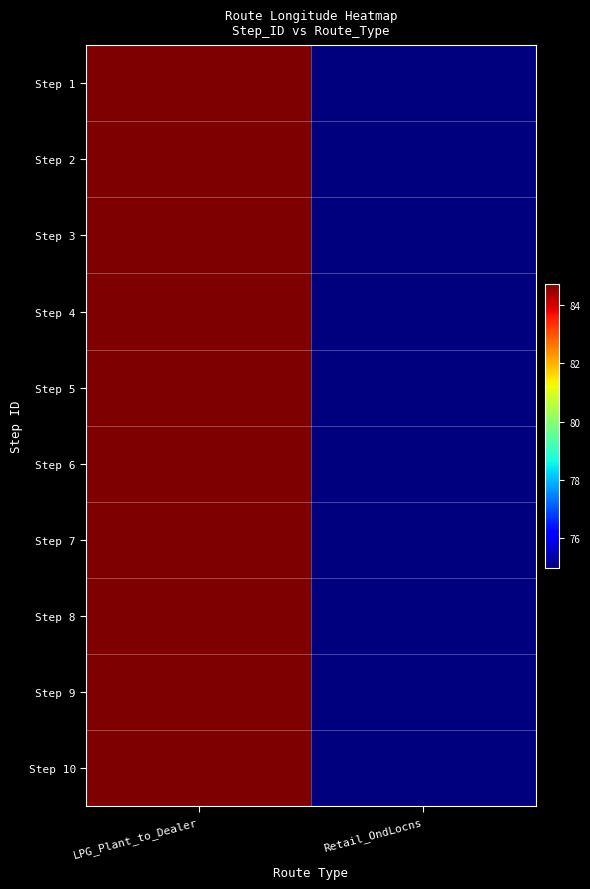

Reading right to left, extract all data points from this chart.

Step 1: Retail_OndLocns=75.0	LPG_Plant_to_Dealer=84.7
Step 2: Retail_OndLocns=75.0	LPG_Plant_to_Dealer=84.7
Step 3: Retail_OndLocns=75.0	LPG_Plant_to_Dealer=84.7
Step 4: Retail_OndLocns=75.0	LPG_Plant_to_Dealer=84.7
Step 5: Retail_OndLocns=75.0	LPG_Plant_to_Dealer=84.7
Step 6: Retail_OndLocns=75.0	LPG_Plant_to_Dealer=84.7
Step 7: Retail_OndLocns=75.0	LPG_Plant_to_Dealer=84.7
Step 8: Retail_OndLocns=75.0	LPG_Plant_to_Dealer=84.7
Step 9: Retail_OndLocns=75.0	LPG_Plant_to_Dealer=84.7
Step 10: Retail_OndLocns=75.0	LPG_Plant_to_Dealer=84.7